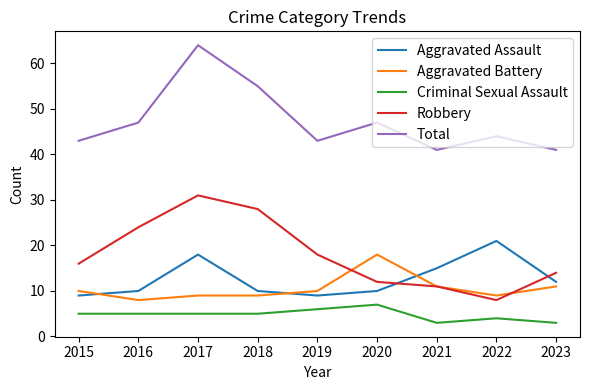

List the series in order of their peak value, lowest first.

Criminal Sexual Assault, Aggravated Battery, Aggravated Assault, Robbery, Total